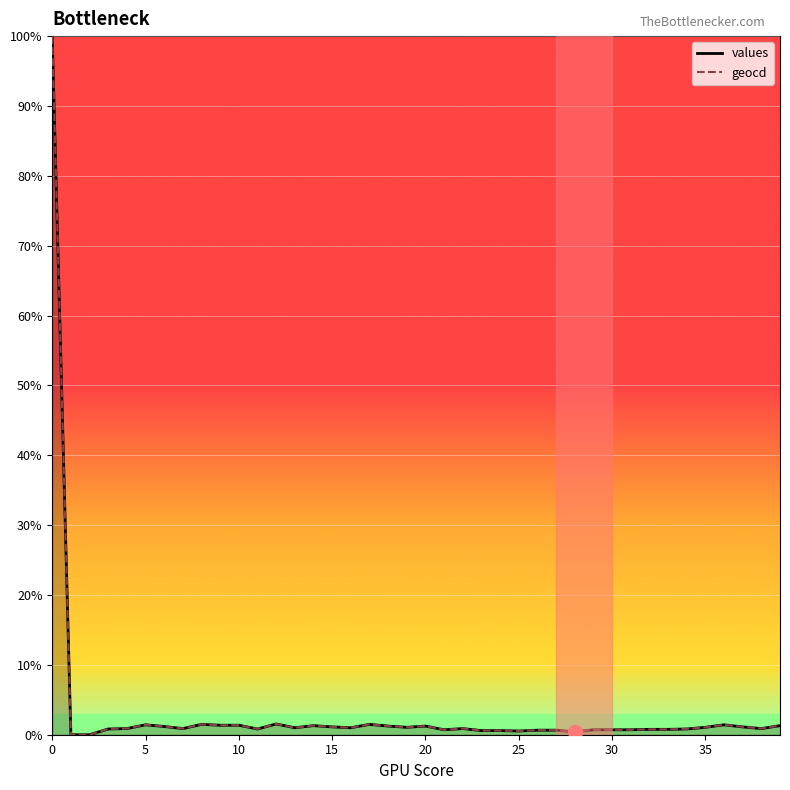

Which series has the largest range (max minus min)?

values